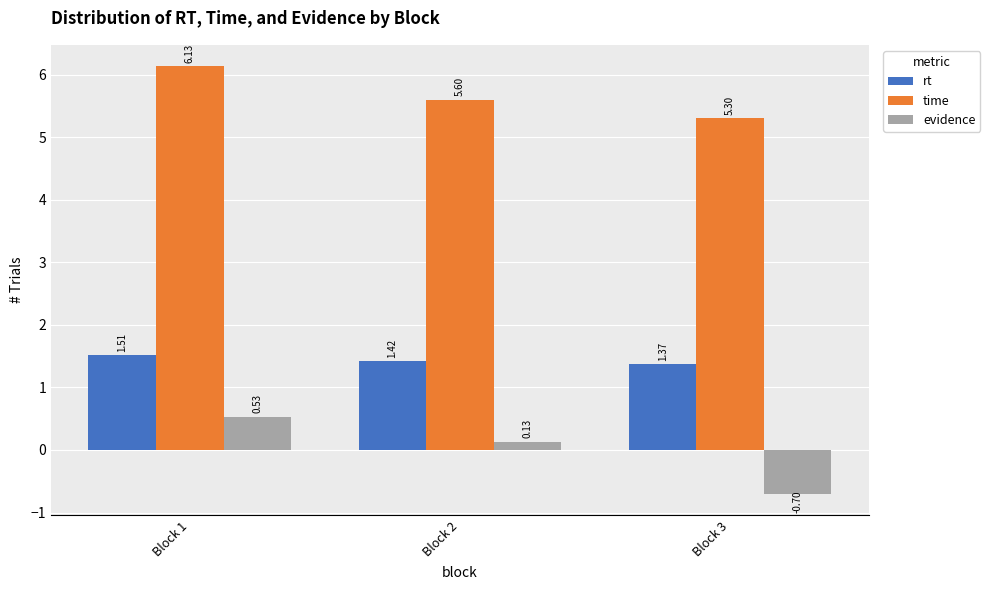

What is the difference between the time values at Block 1 and Block 3?

0.8